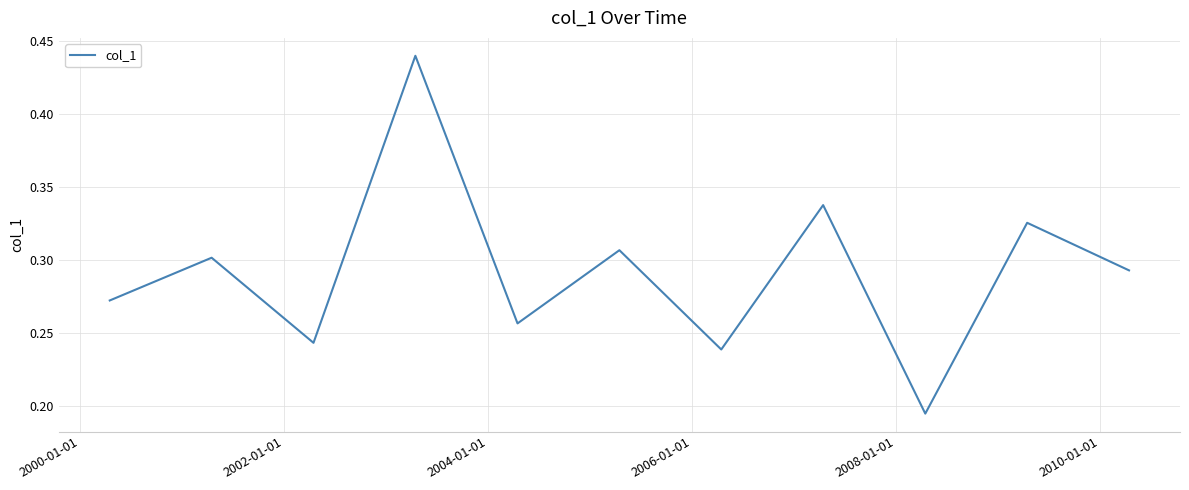

Is this an area chart (filled region under the line)?

No